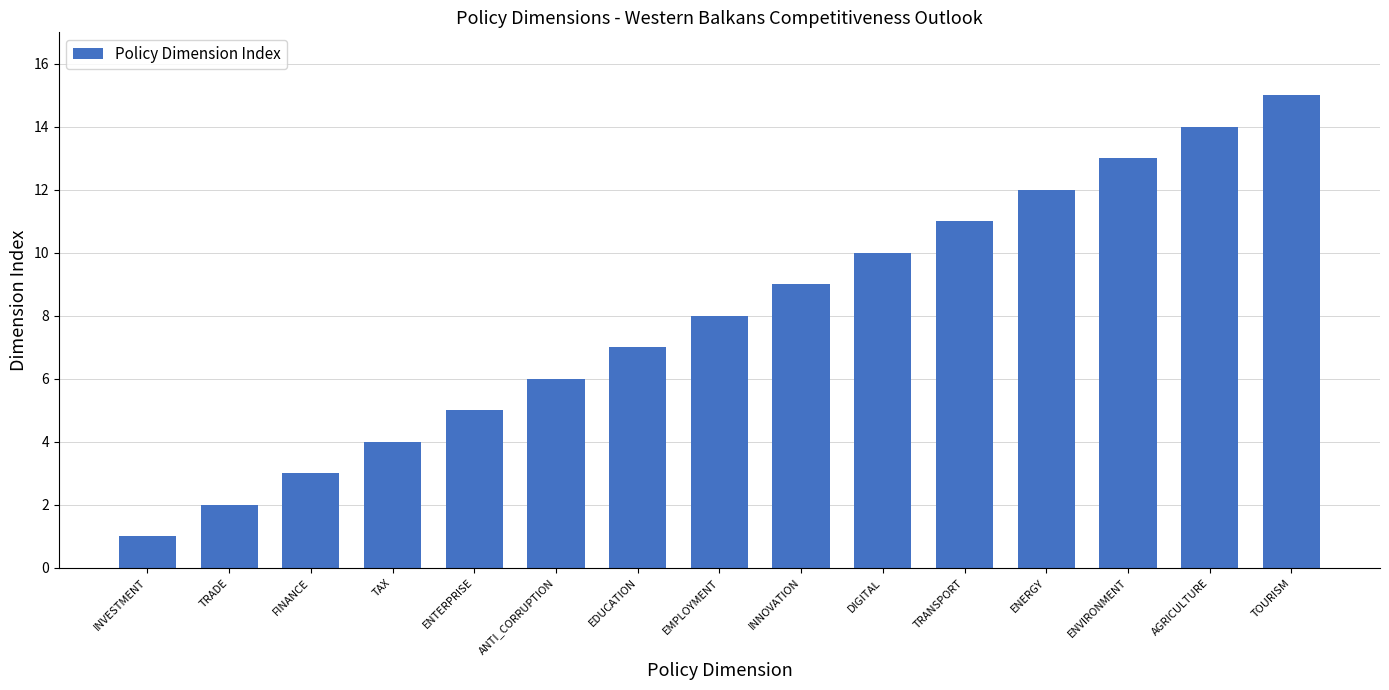

What is the maximum value shown in the chart?

15